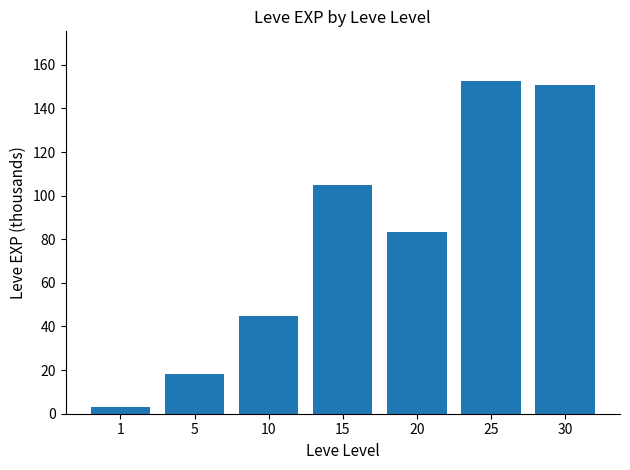

What is the sum of all values?

557.2